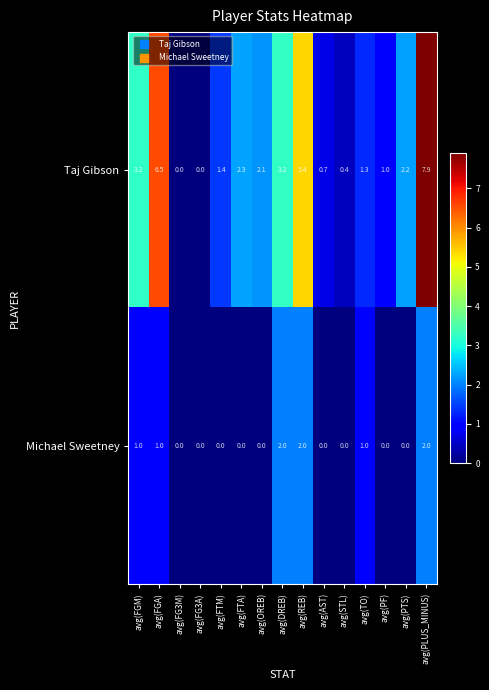

What is the total value across all series at avg(OREB)?

2.1